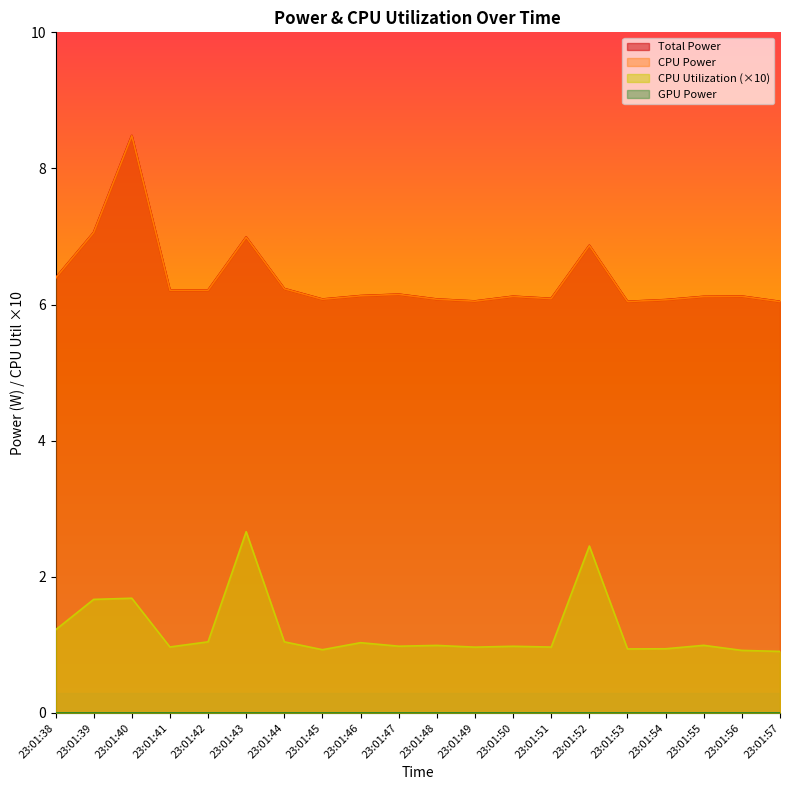

At which category is the sum across all series the highest?

23:01:40